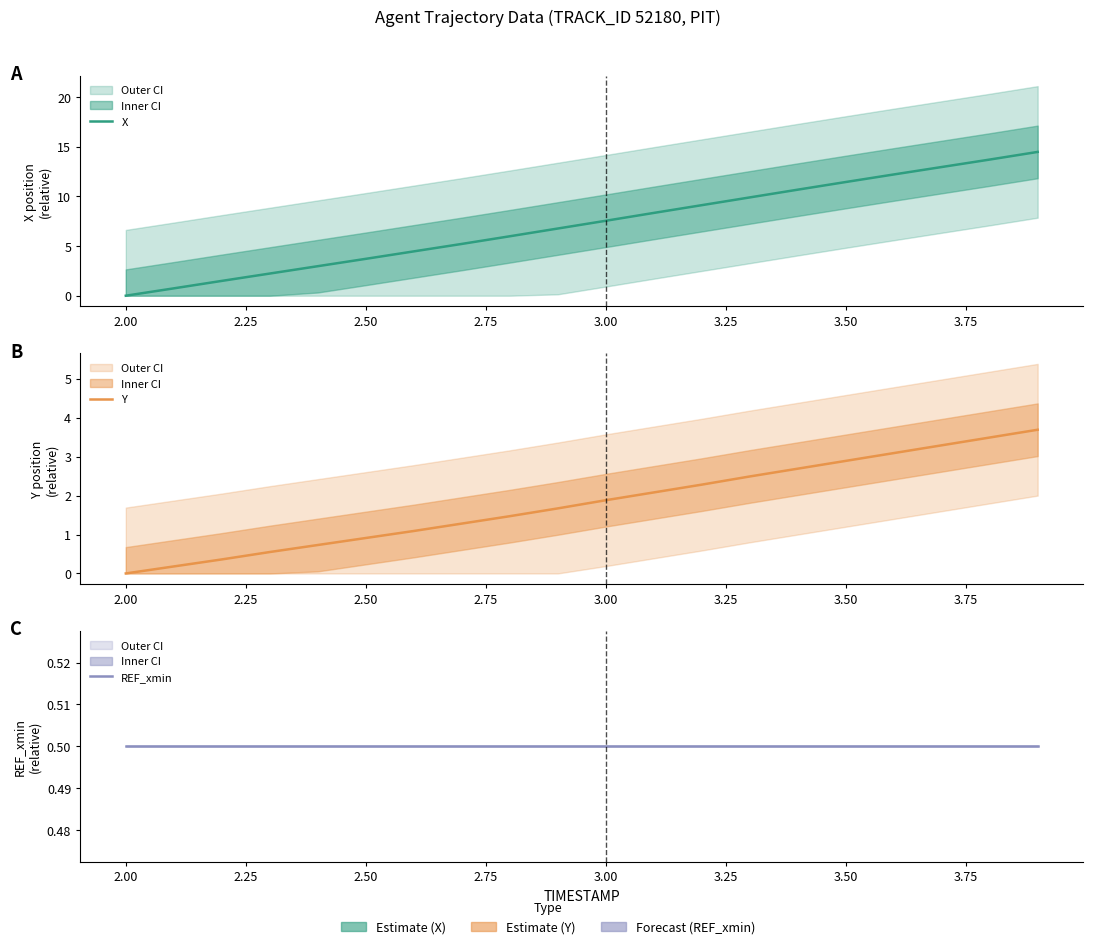

List the series in order of their peak value, highest first.

X, Y, REF_xmin